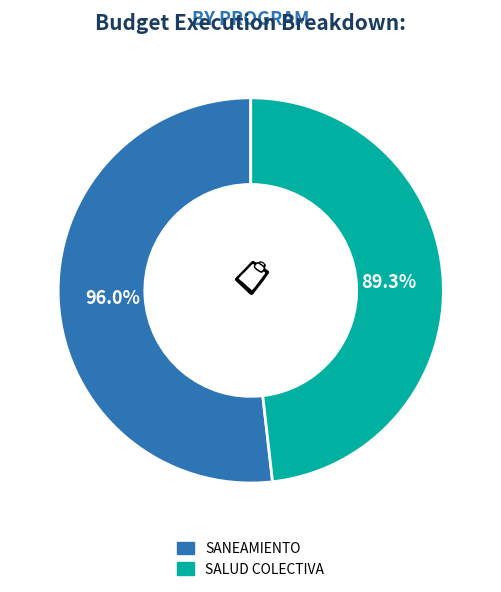

Combined, do SALUD COLECTIVA and SANEAMIENTO account for over 50%?

Yes